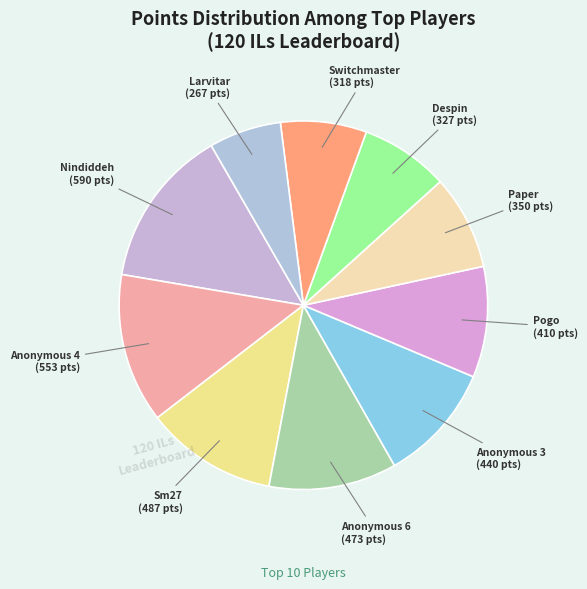

Is Anonymous 4 the majority of the pie?

No